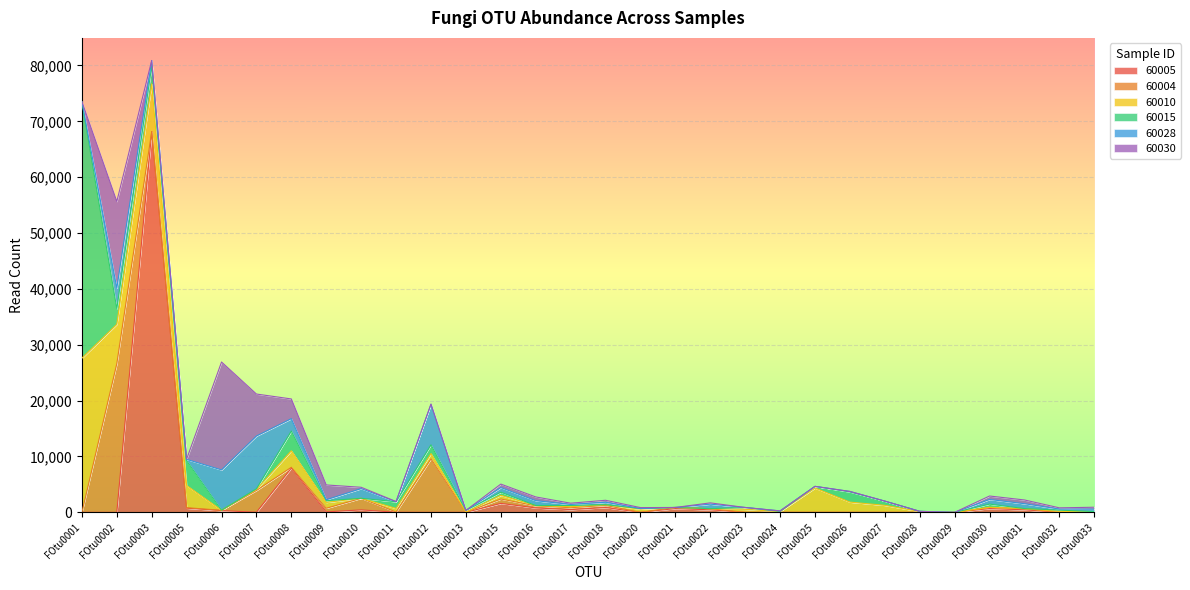

Reading right to left, list all the values displayed in this chart.

60005: 0	0	459	681	0	0	0	0	1	0	0	459	681	0	868	493	794	1606	11	3	20	443	86	7934	22	314	749	68145	0	0
60004: 0	0	185	191	0	0	0	0	0	0	0	185	191	0	378	338	377	785	0	9577	43	2075	647	139	3900	55	90	18	26609	0
60010: 86	186	26	42	1	152	1257	1834	4352	136	550	14	6	584	86	186	42	656	41	941	639	0	1049	2949	181	9	3960	8546	7056	27603
60015: 50	217	12	564	0	32	754	1820	297	32	323	9	0	100	50	217	12	564	294	1560	1198	0	300	3535	115	7	4453	3197	2800	45927
60028: 428	185	868	830	0	0	0	91	0	91	0	807	0	1	428	185	868	830	0	7264	0	1733	177	2218	9450	7216	233	980	3681	0
60030: 354	221	669	618	0	0	0	0	0	1	0	225	0	166	354	221	669	618	0	39	40	236	2648	3526	7511	19311	39	1	15505	0